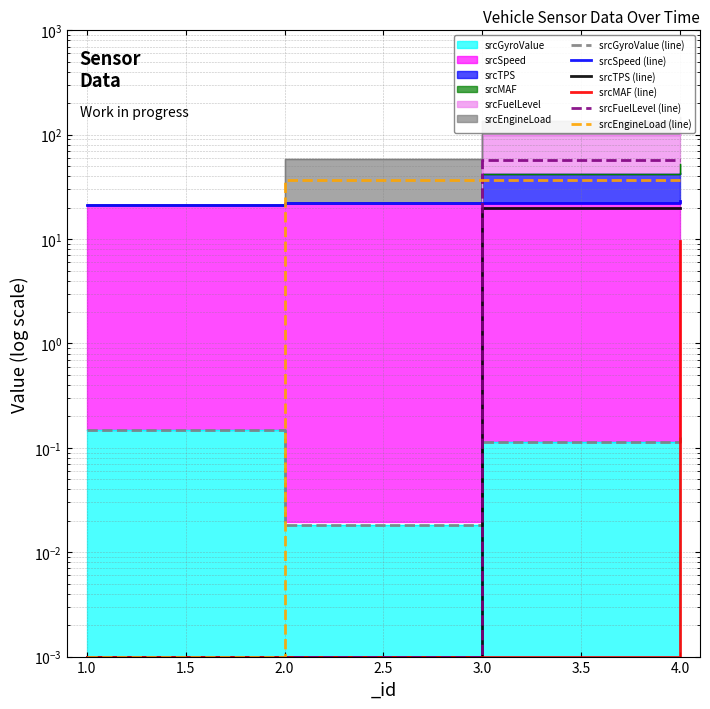

Is the value of srcGyroValue (line) at 2.0 greater than the value of srcSpeed (line) at 3.0?

No